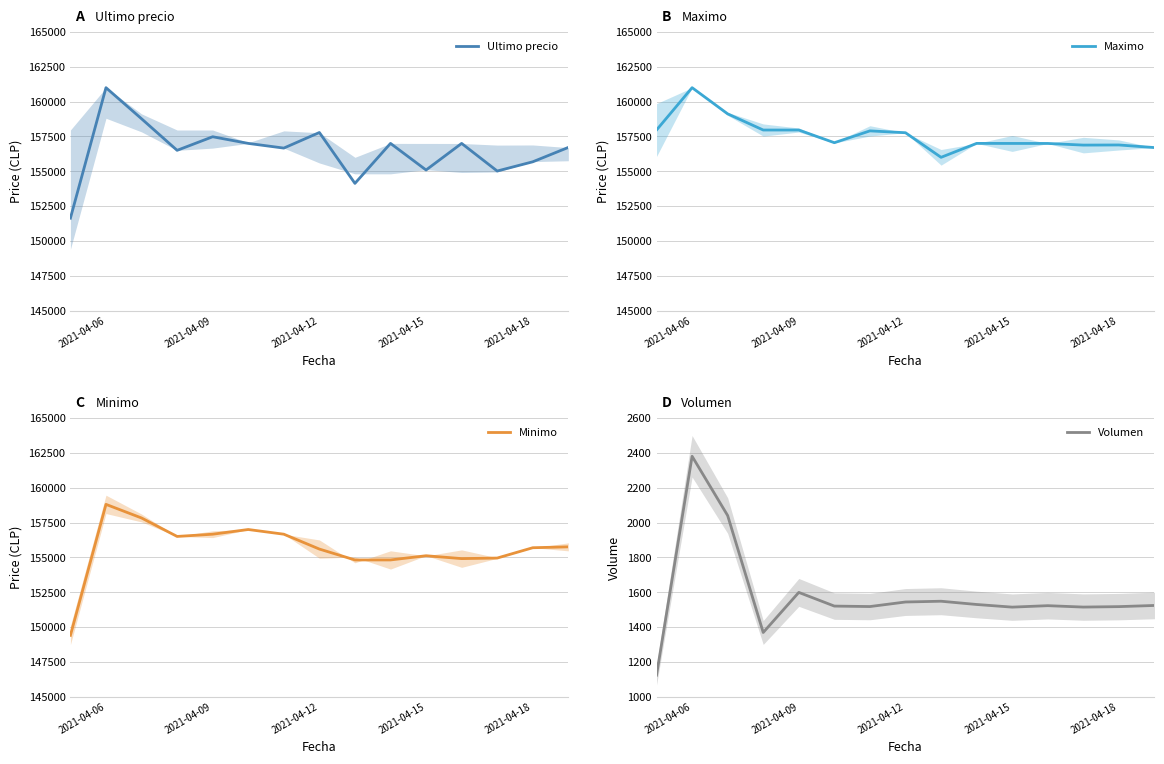

The value of Minimo at 2021-04-09 is 156663. True or false?

True